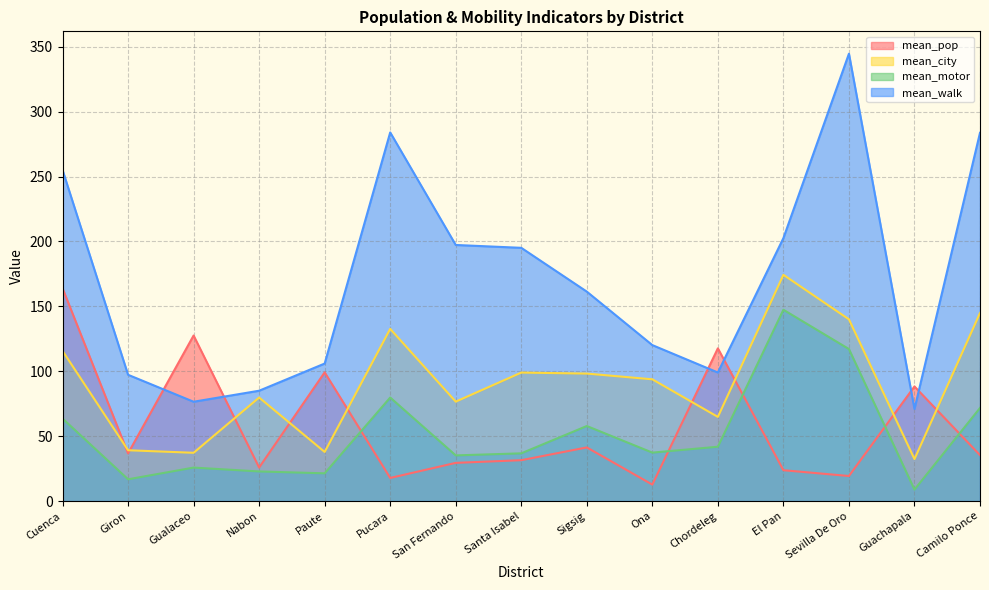

What is the sum of all mean_motor values?

784.2